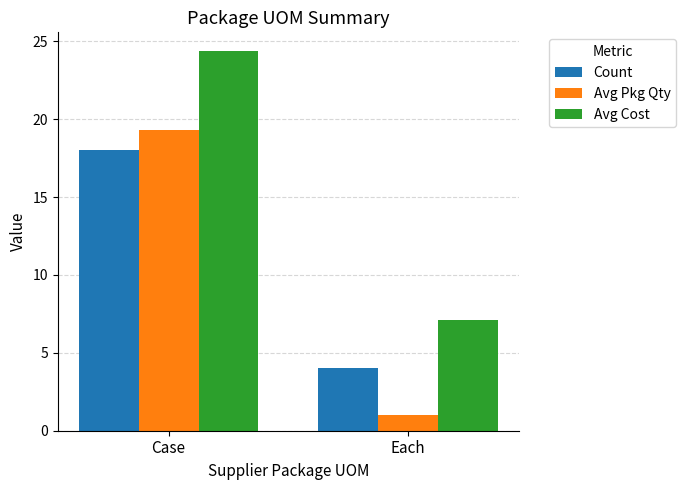

What is the label of the 1st bar from the right?

Each